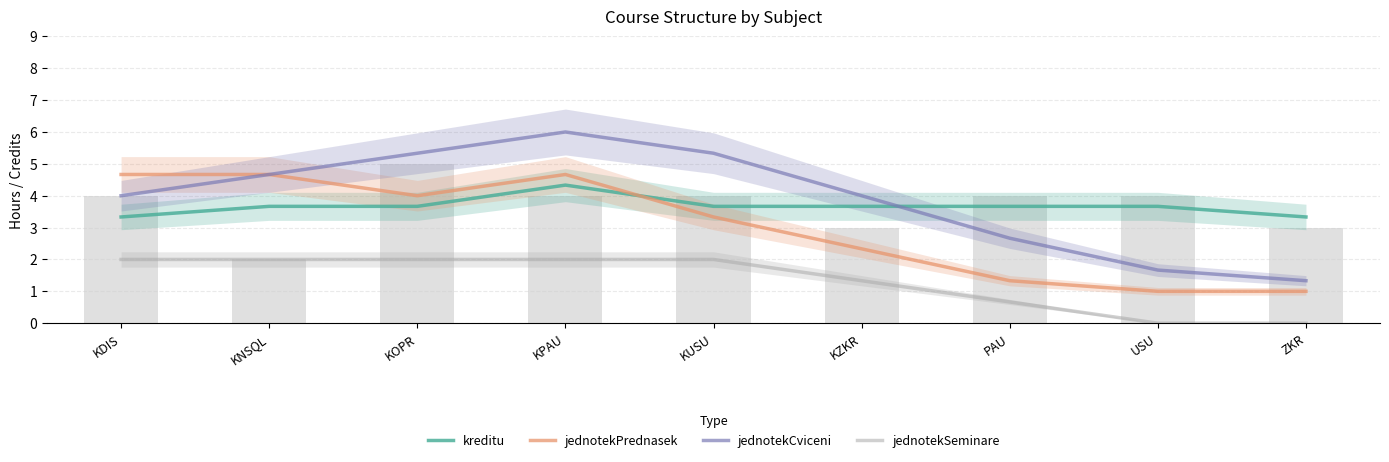

How many kreditu values are between 3 and 4?

8